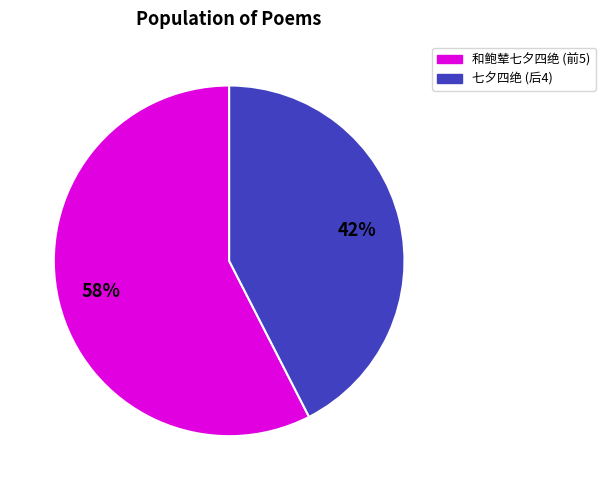

Which slice is the largest?

和鲍辇七夕四绝 (前5)